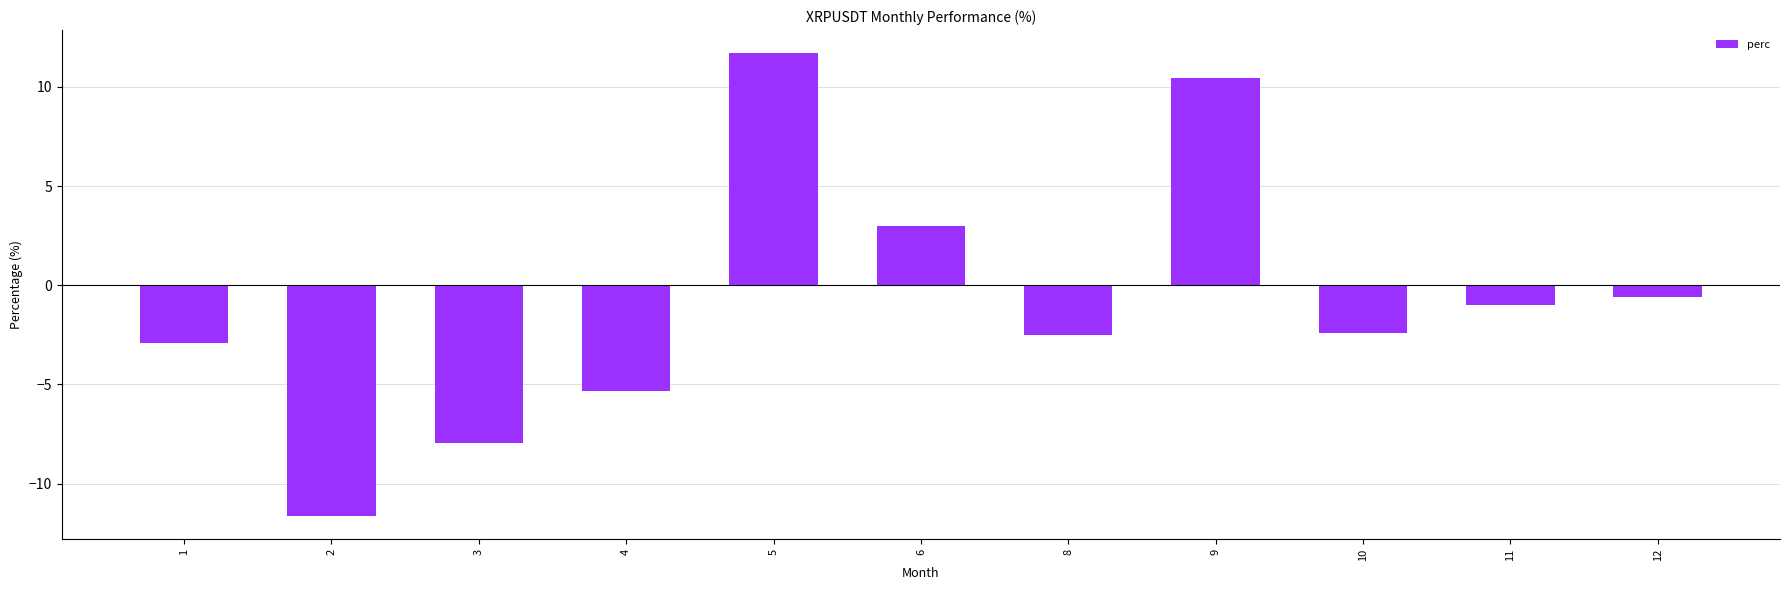

What is the change in value from 8 to 10?

+0.1